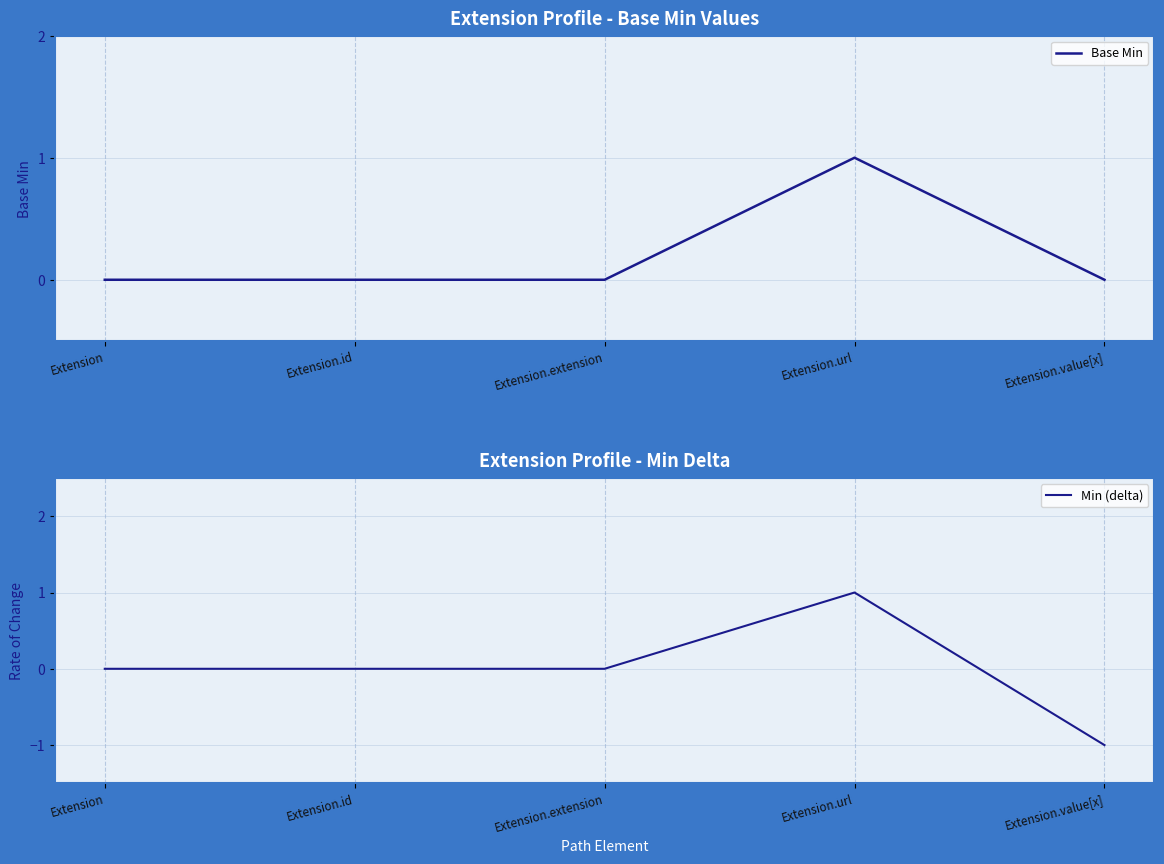

How many positive values does the Base Min series have?

1